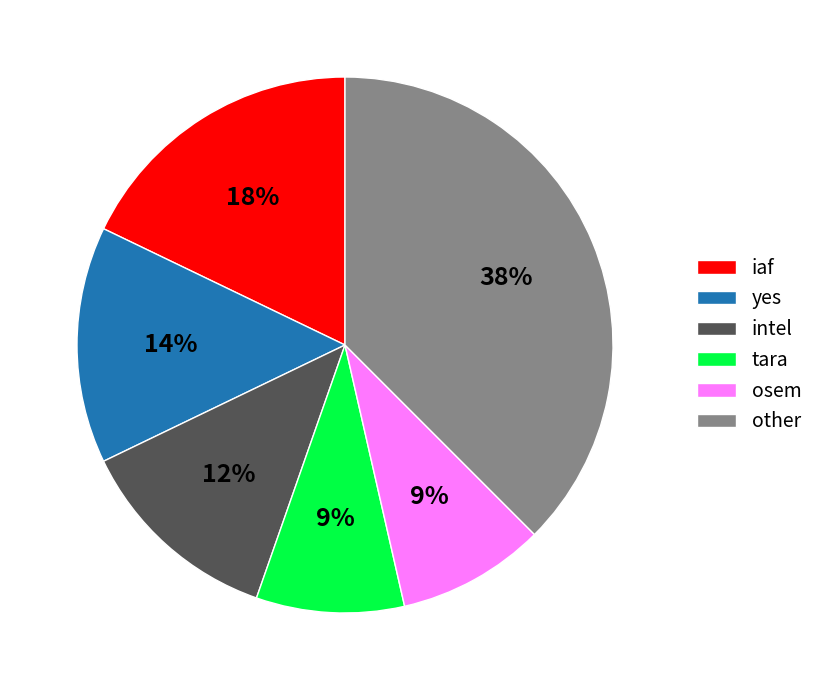

To the nearest percent, what is the combined percentage of iaf and tara?

27%